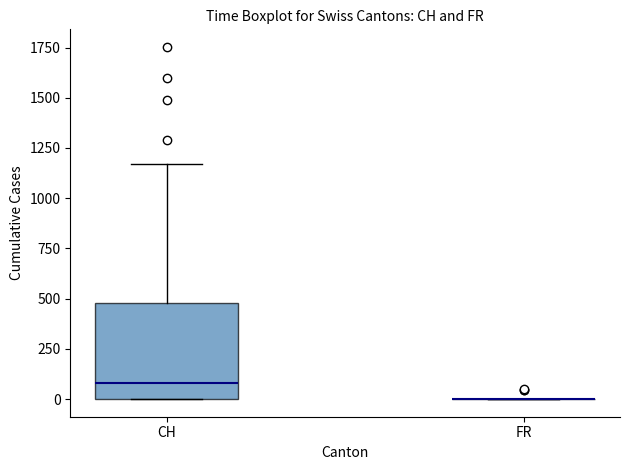

Comparing the boxes themselves (not the whiskers), which one is the tallest?

CH